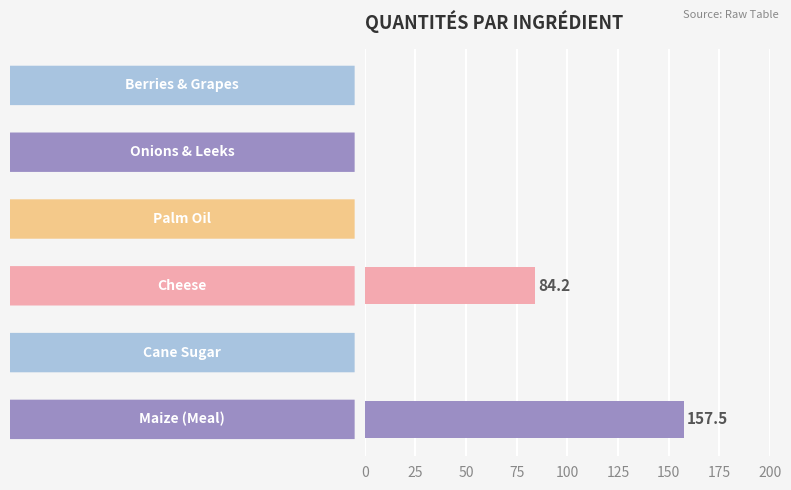

Are the bars grouped side by side (vs. stacked)?

No